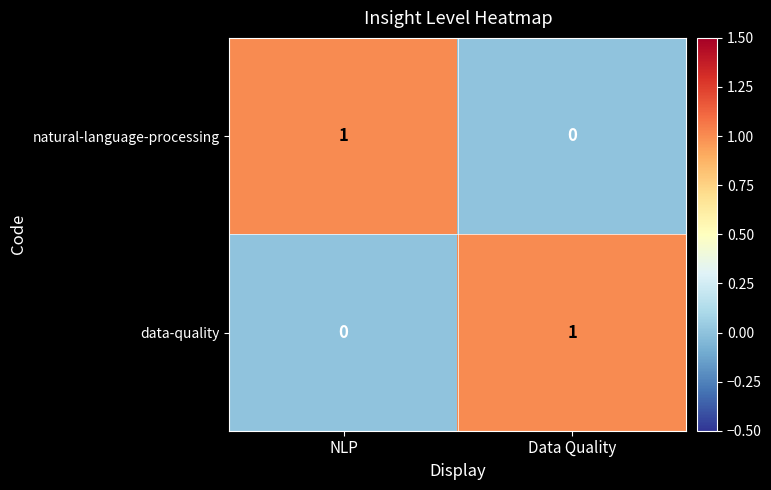

Rank the categories by natural-language-processing value from lowest to highest.

Data Quality, NLP